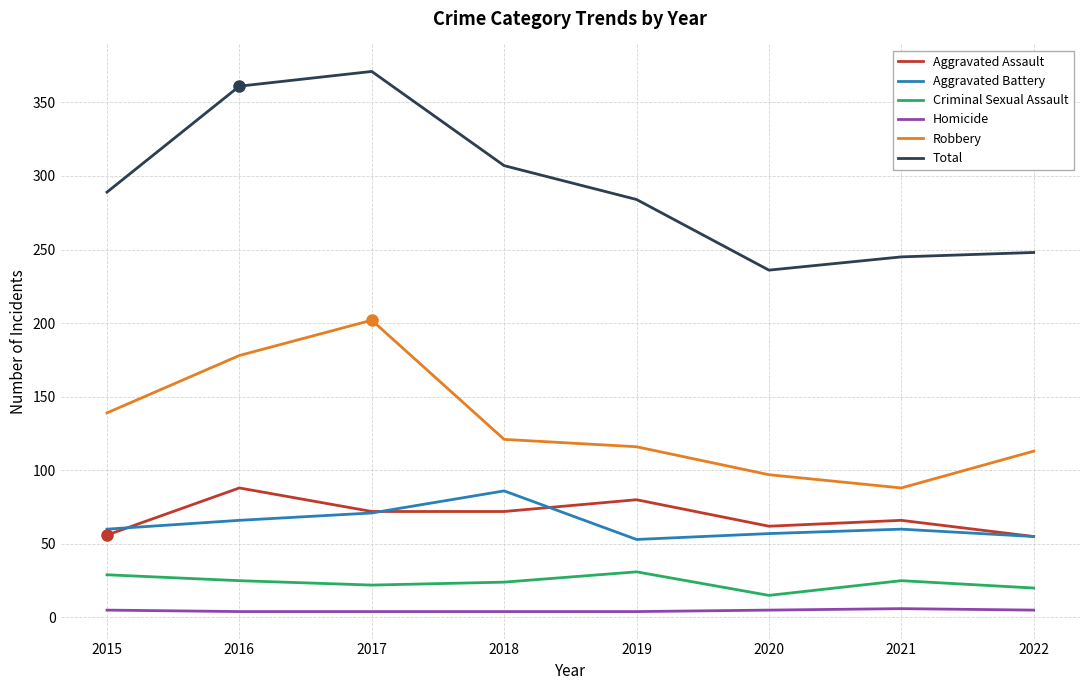

Does the chart display data point markers on the line(s)?

No